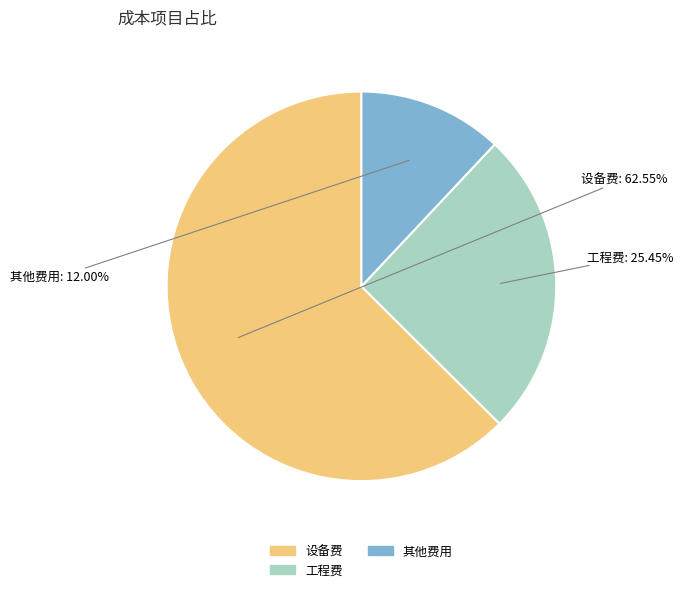

Count the number of slices in the pie.

3